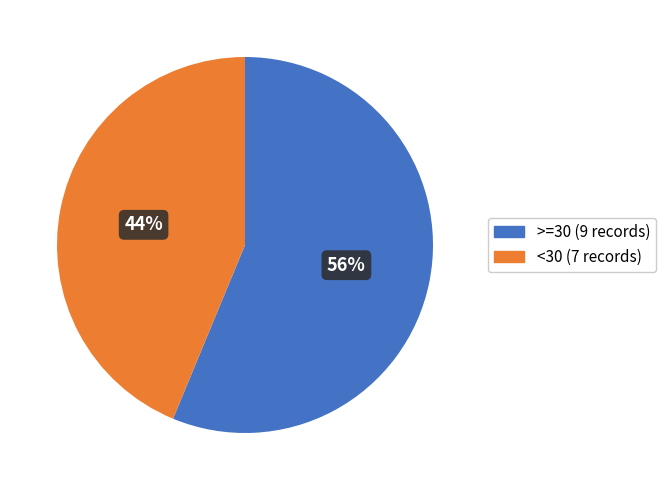

What is the ratio of the value at >=30 to the value at <30?

1.3